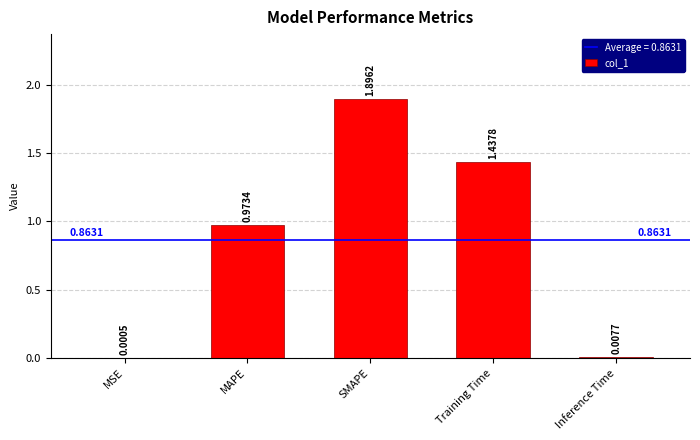

At which label is the value closest to 0?

MSE